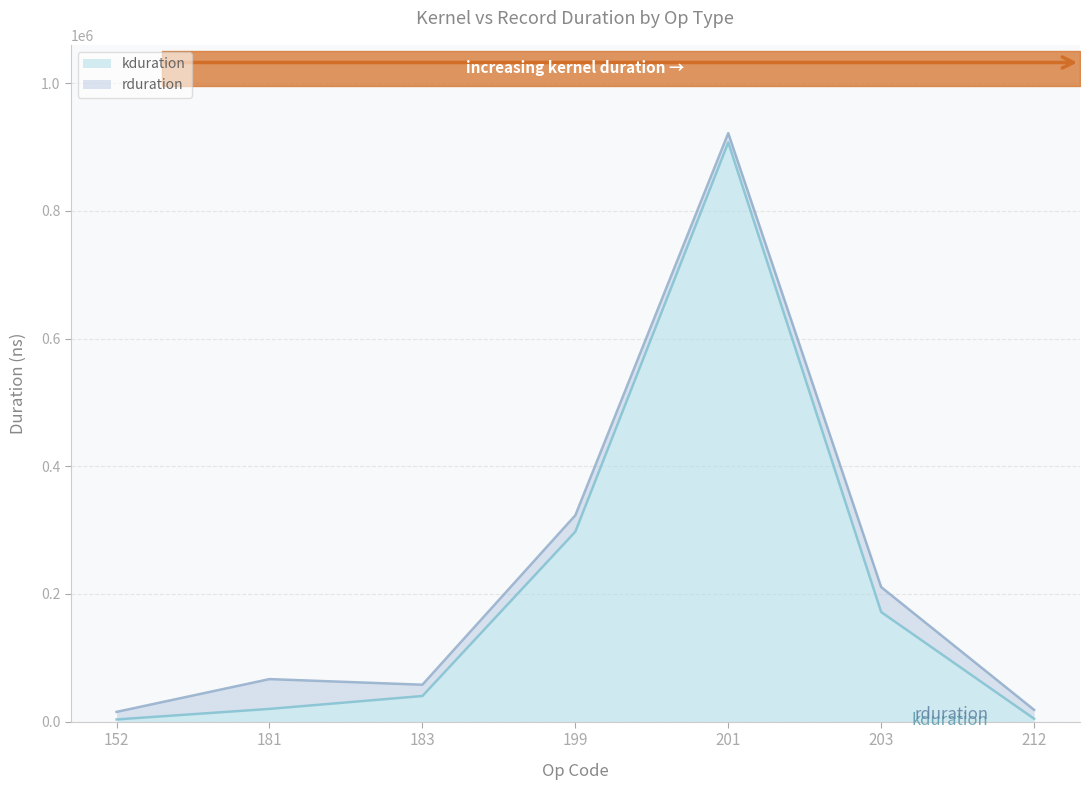

What is the difference between the values at 181 and 199?

277534